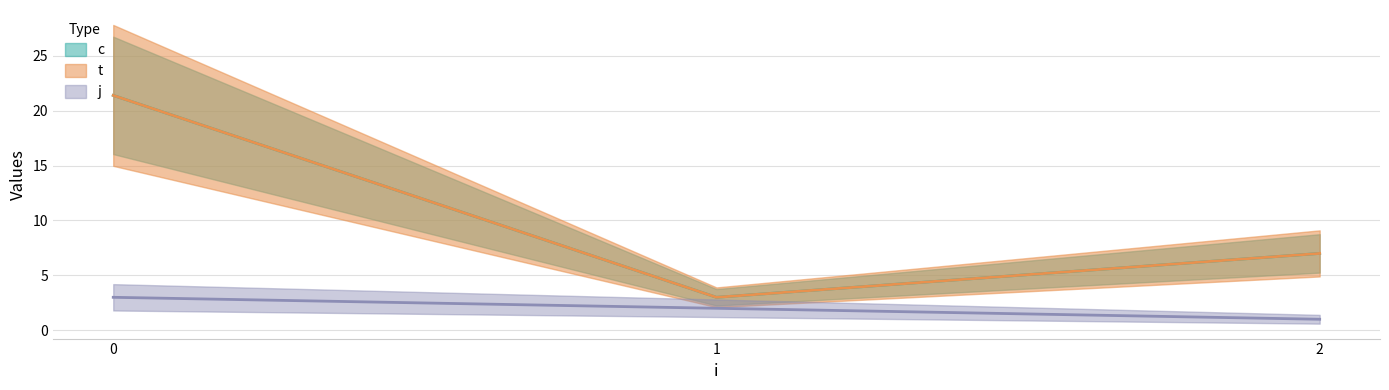

True or false: t and j intersect in this chart.

False